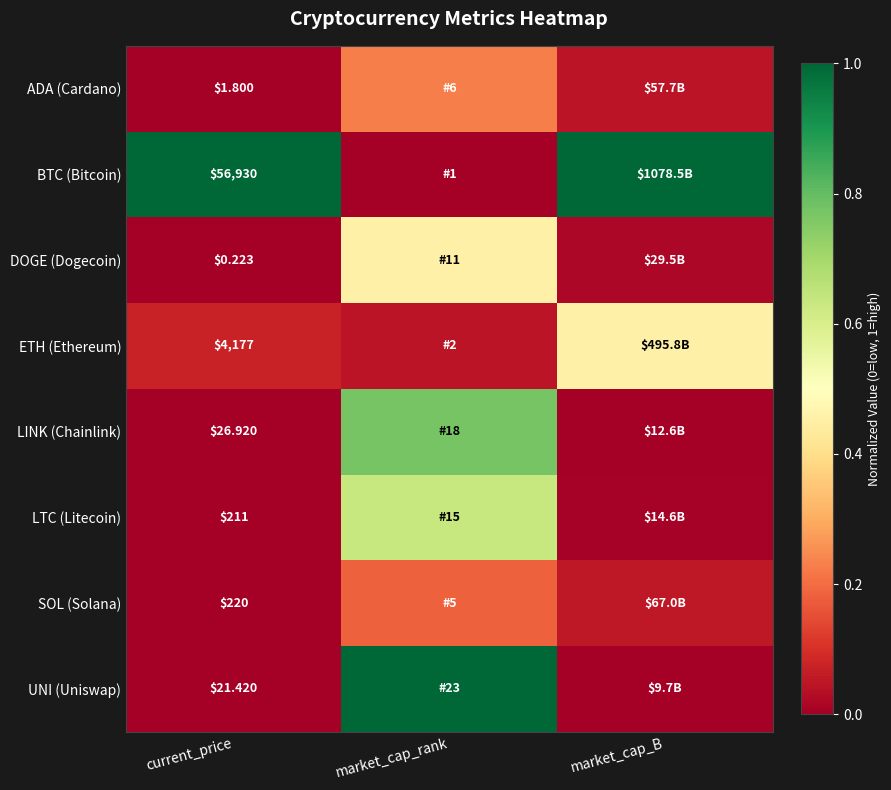

List the labels in order of LTC (Litecoin) value, smallest first.

current_price, market_cap_B, market_cap_rank